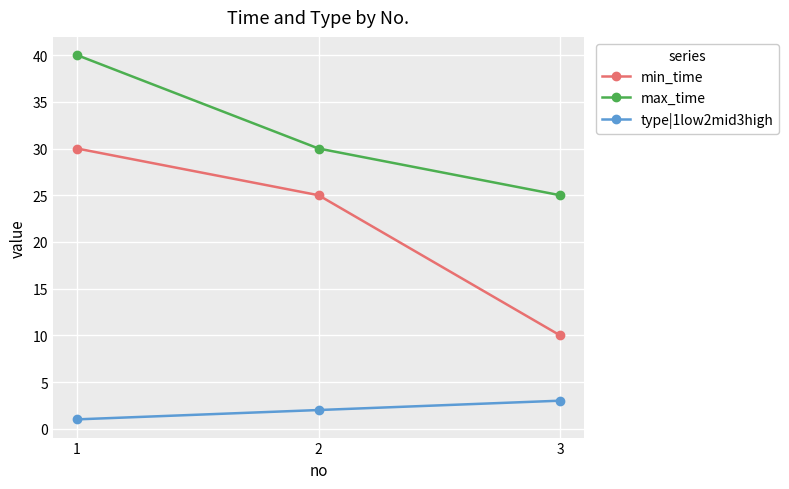

Does the chart have visible grid lines?

Yes